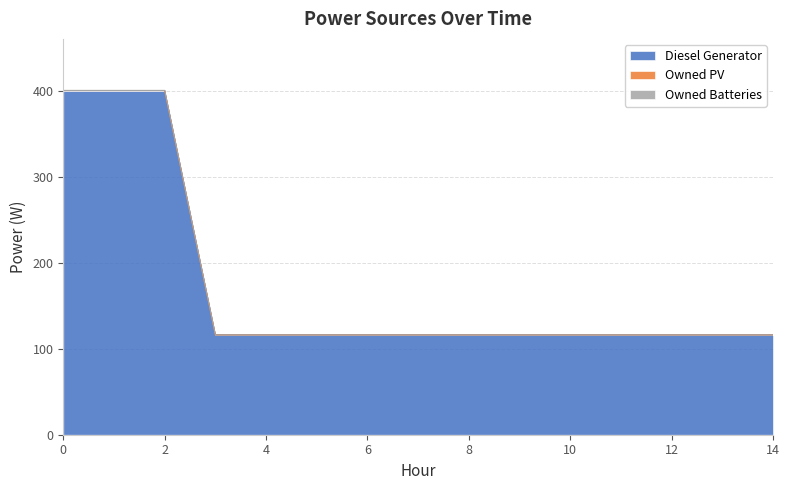

Rank the categories by Owned PV value from highest to lowest.

0, 1, 2, 3, 4, 5, 6, 7, 8, 9, 10, 11, 12, 13, 14